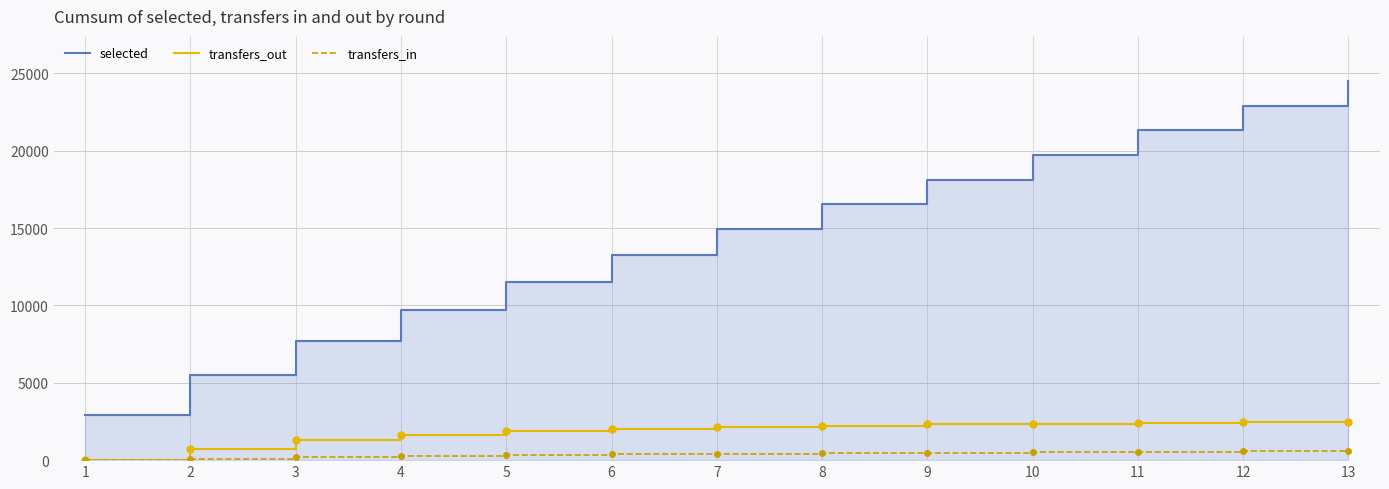

Which series has the widest spread of values?

selected